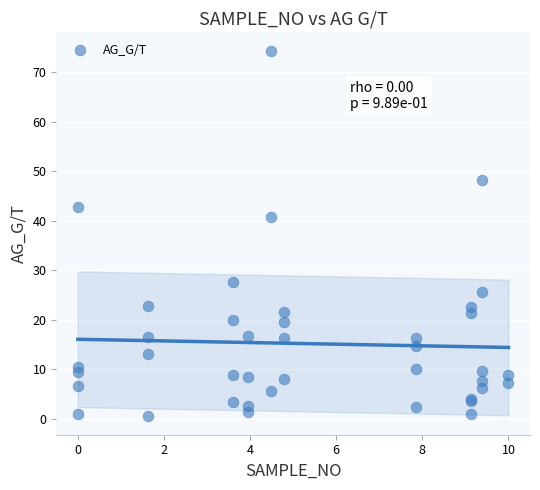

What Y value in the scatter plot is closest to 37?

40.8